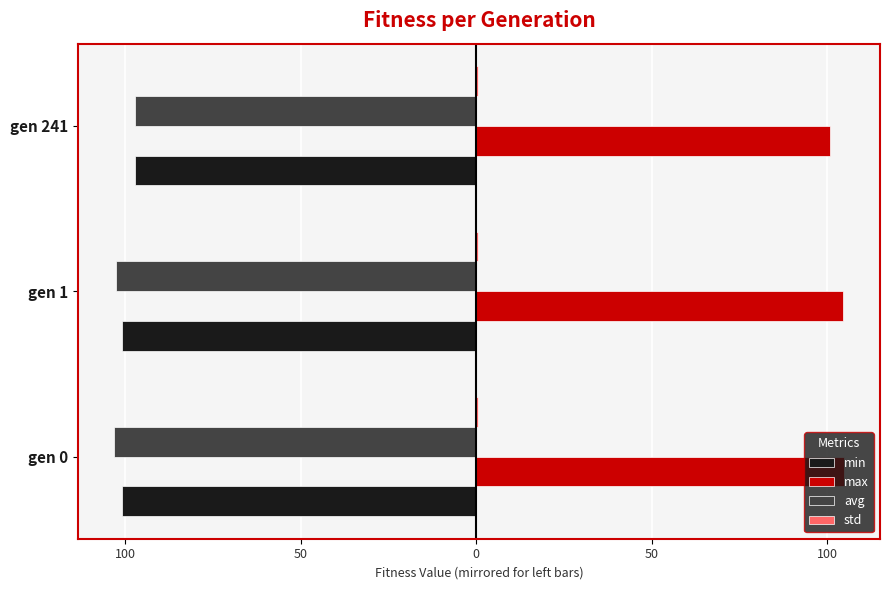

What is the maximum value shown in the chart?

104.7